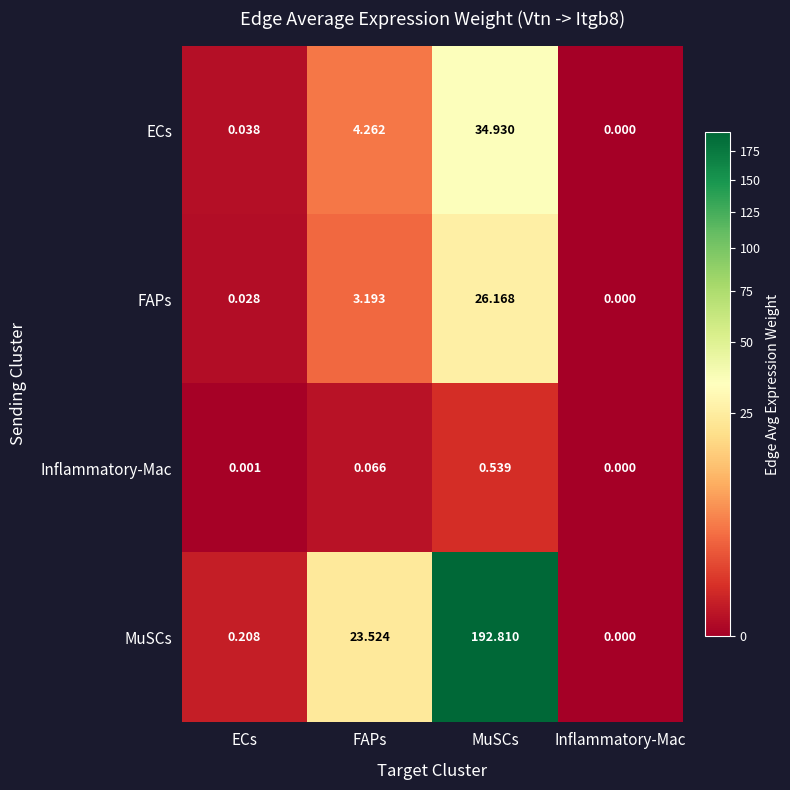

Which series changed the most between ECs and MuSCs?

MuSCs